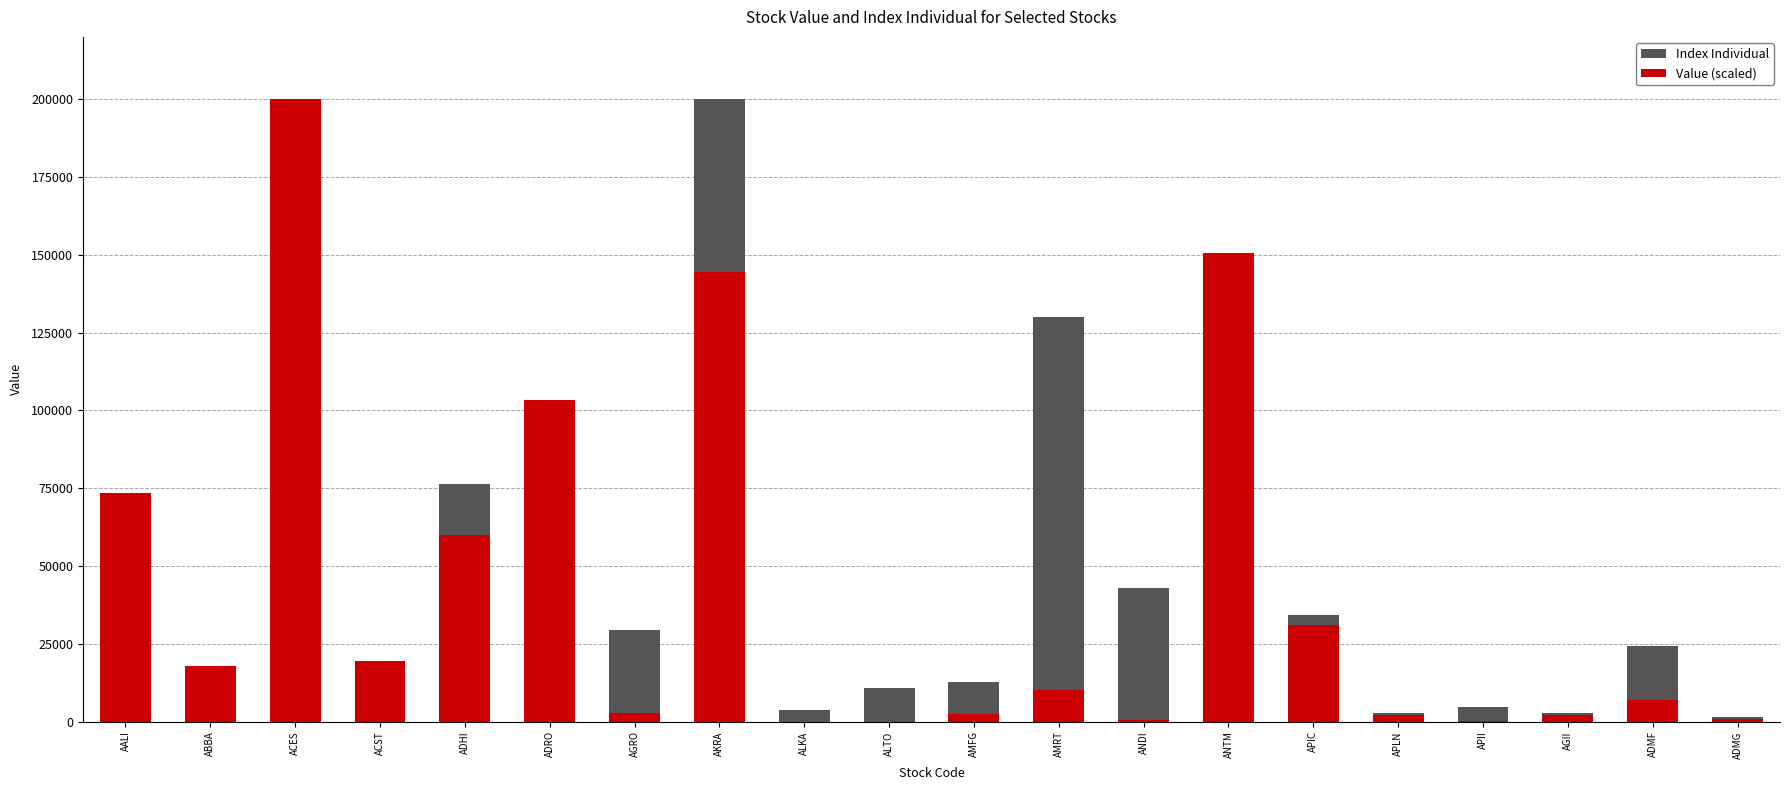

Is it true that Index Individual equals 2421.1 at ALKA?

False